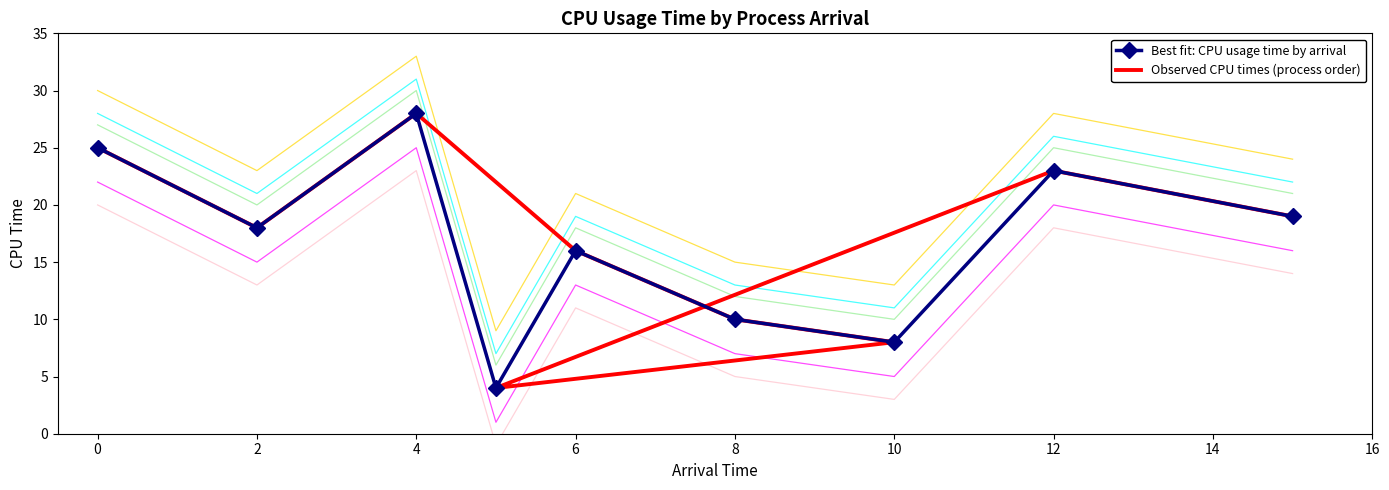

Which series has the largest range (max minus min)?

Best fit: CPU usage time by arrival